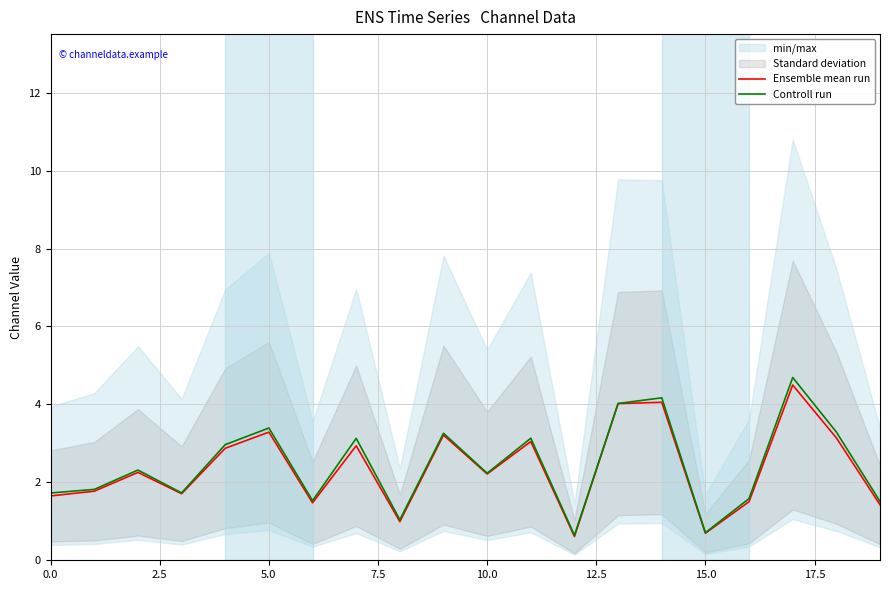

True or false: Ensemble mean run has a value of 3.0 at 11.

True